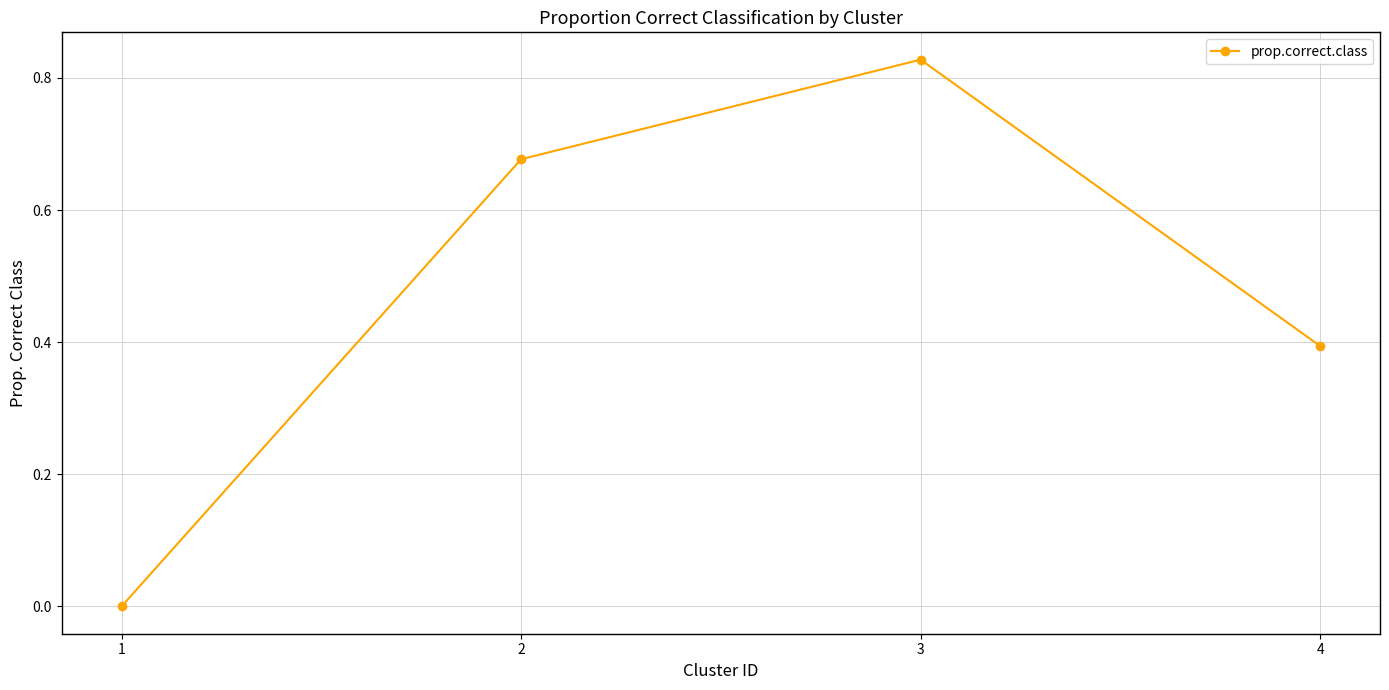

What is the sum of the values at 4 and 2?

1.1